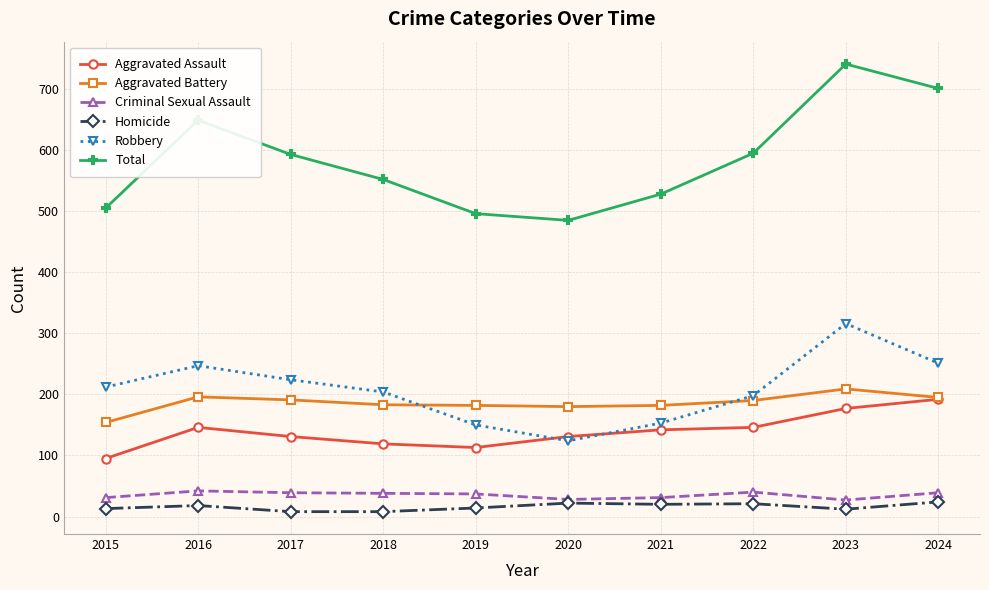

How many interior local peaks does the Robbery series have?

2